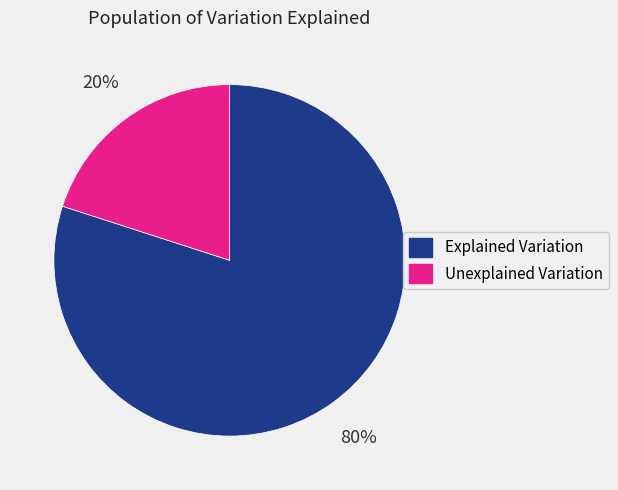

What is the ratio of the value at Explained Variation to the value at Unexplained Variation?

4.0